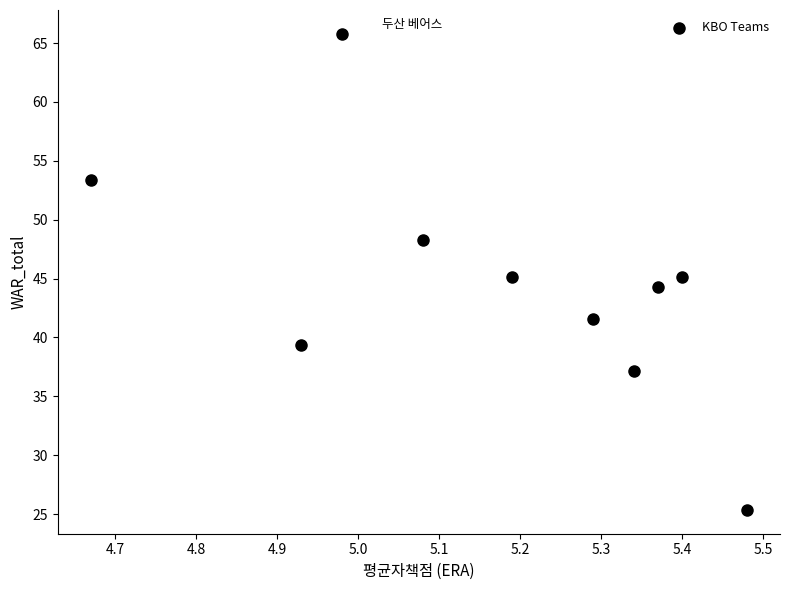

What is the average X value?

5.2